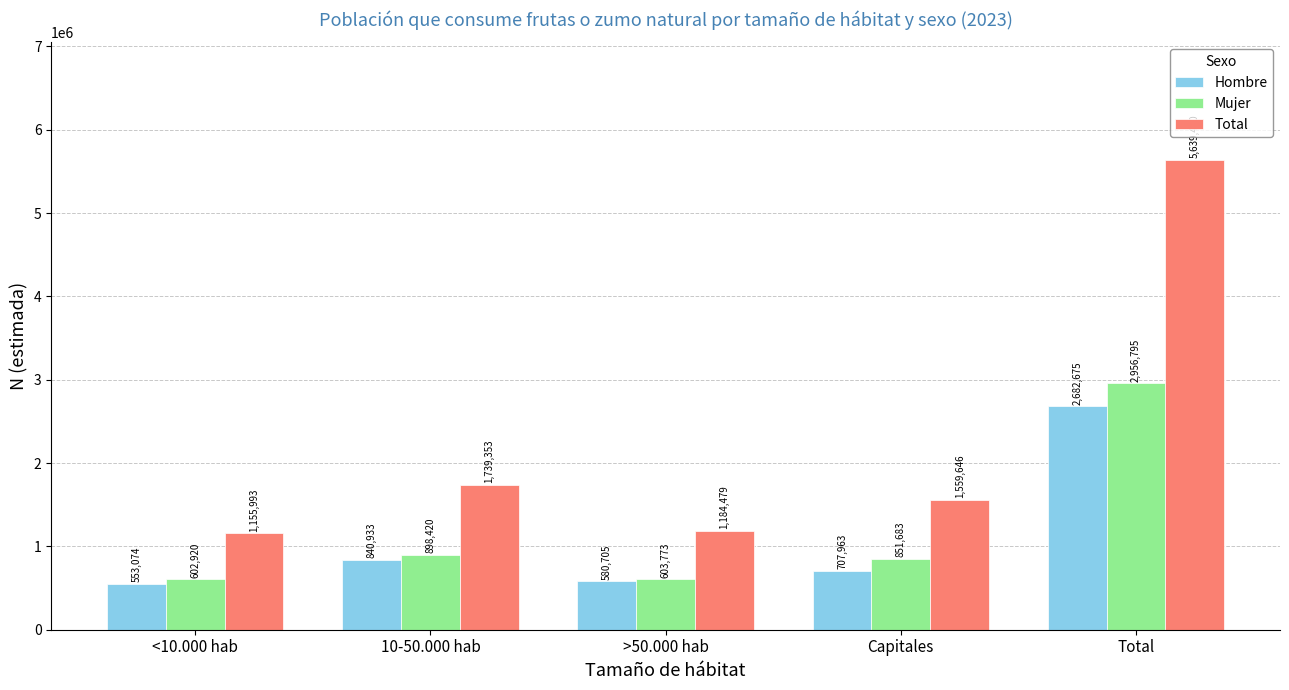

Count the number of categories in the chart.

5